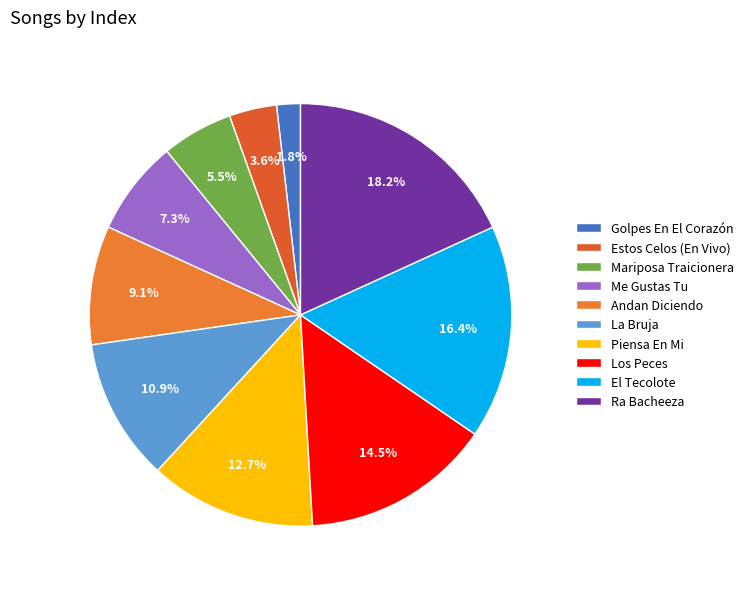

To the nearest percent, what is the difference between the largest and smallest slice percentages?

16%